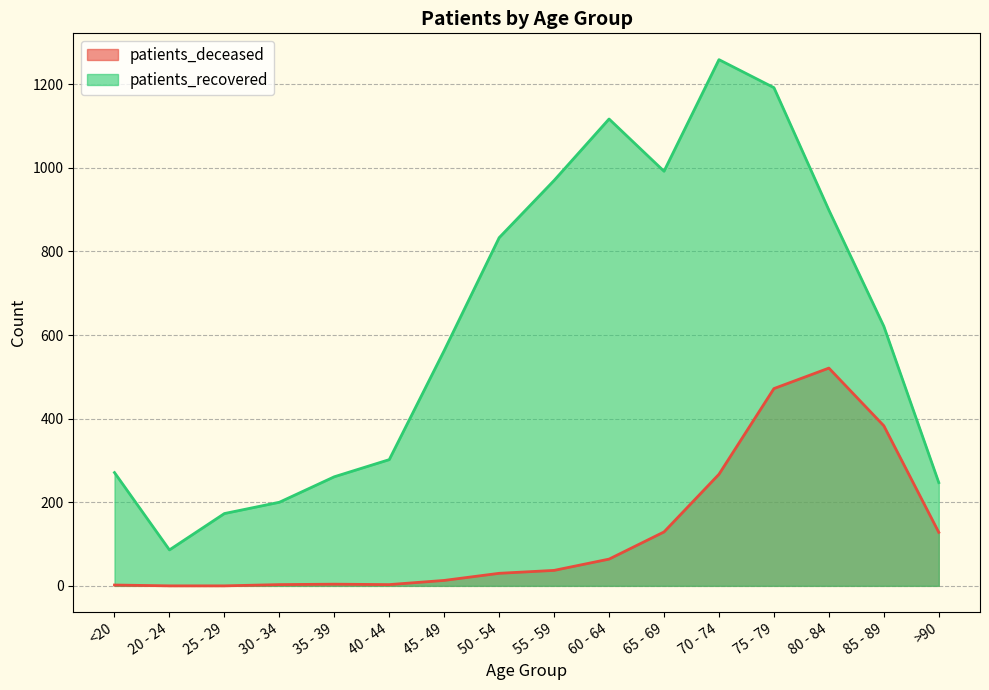

What is the difference between the second highest and minimum values in the patients_deceased series?

472